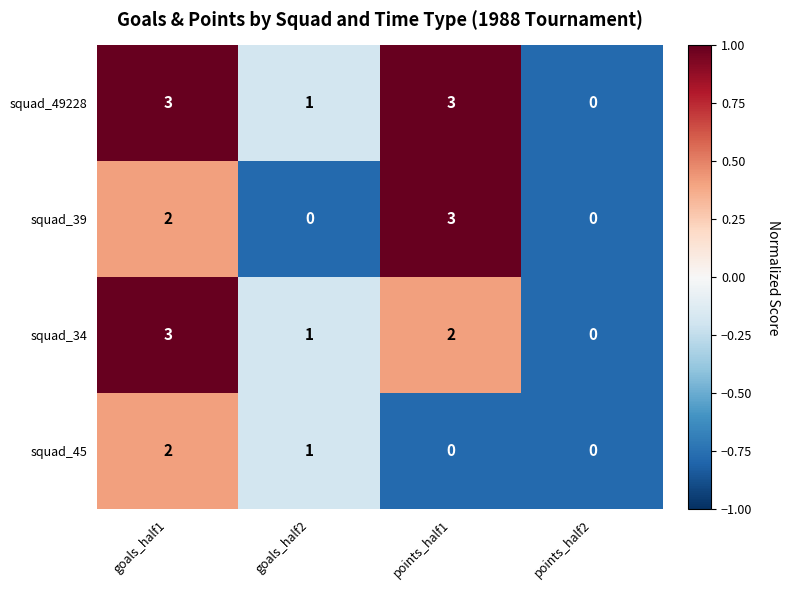

At which label does squad_45 reach its peak?

goals_half1